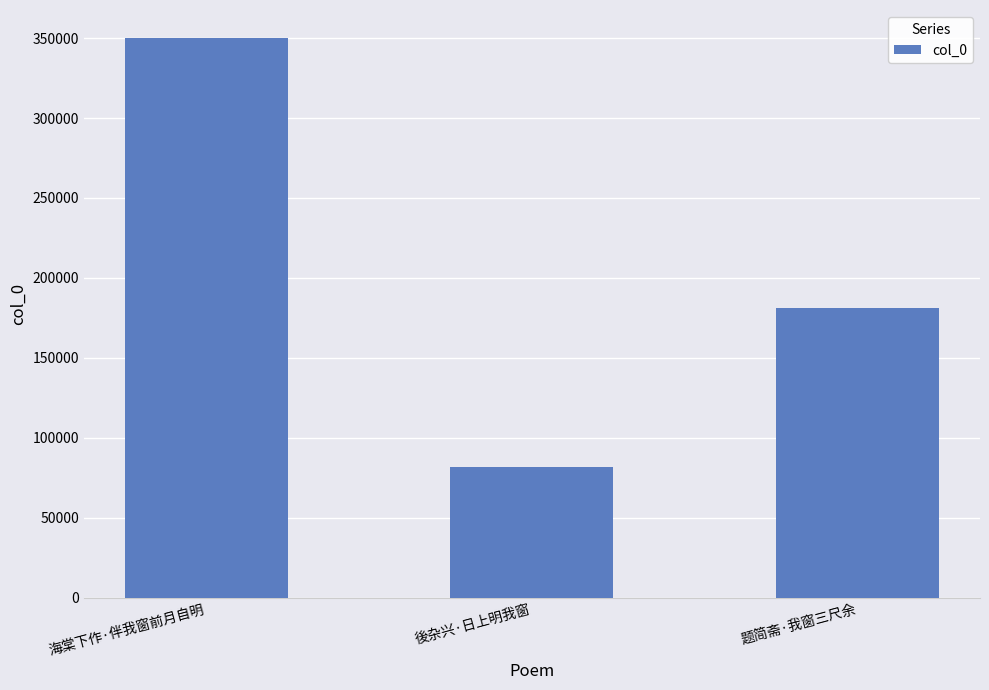

What is the sum of all values?

612490